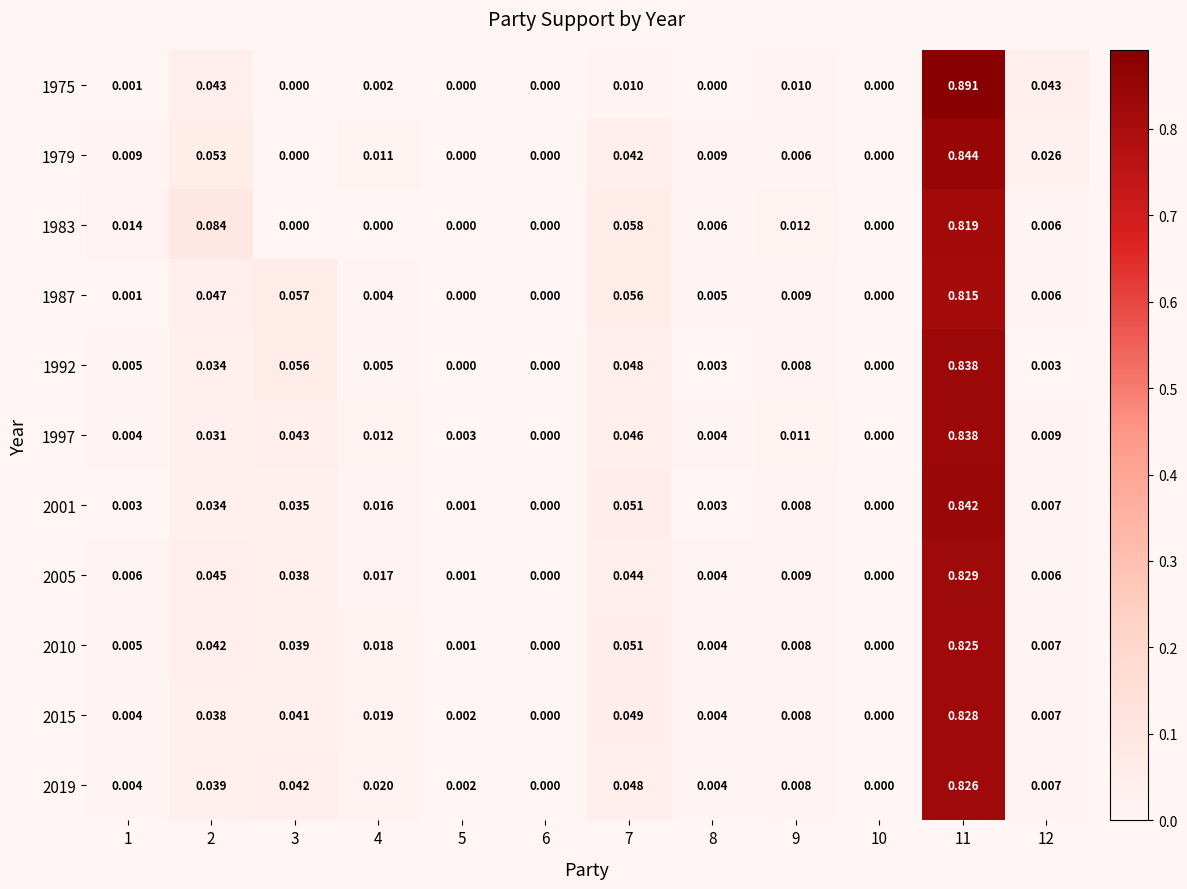

Is the value of 2010 at 5 greater than the value of 1983 at 9?

No